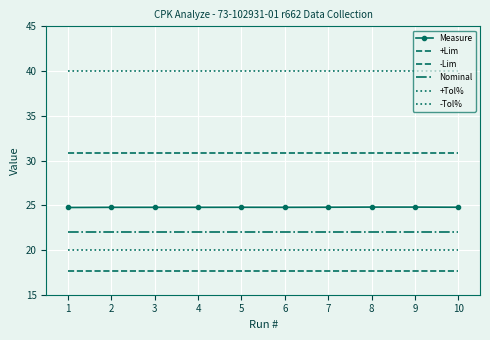

What value does the Measure series have at 4?

24.8